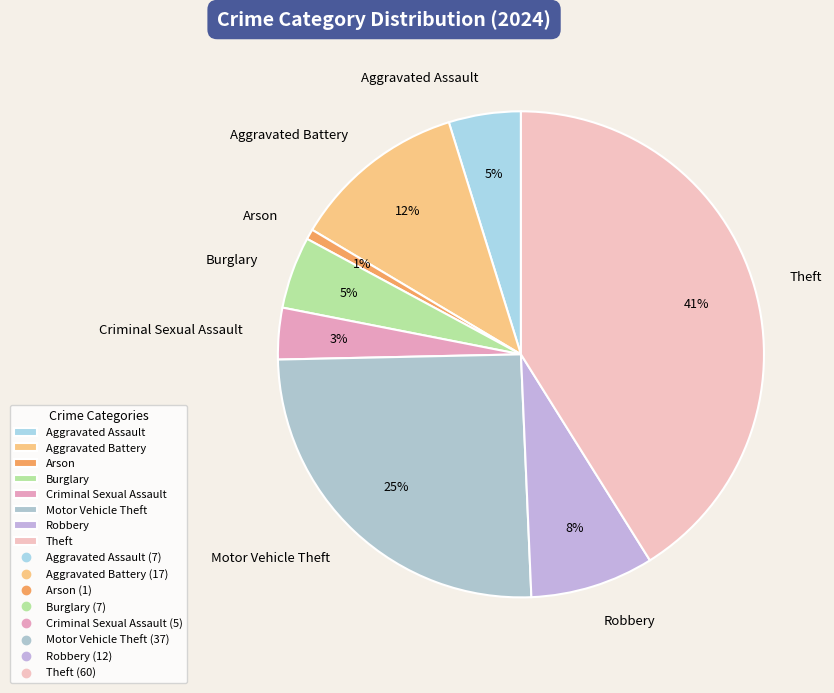

Does Aggravated Assault represent more than half of the total?

No